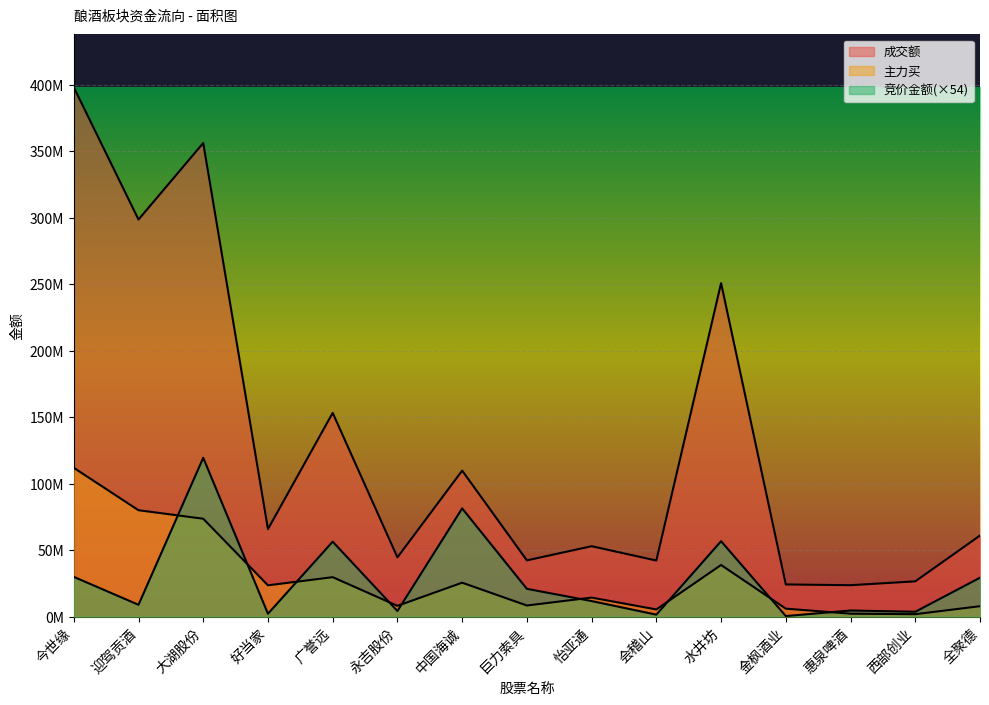

At which category does the chart reach its peak across all series?

今世缘